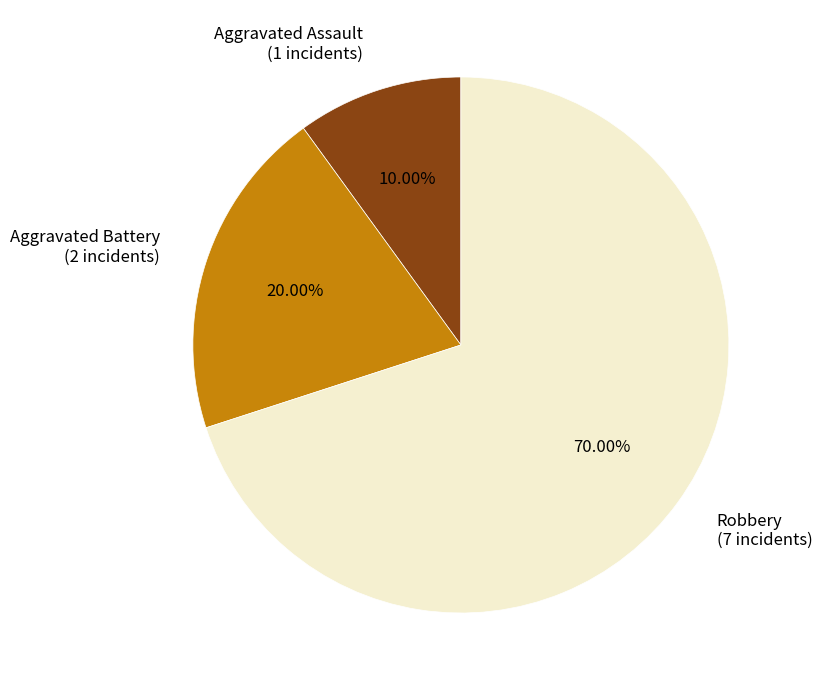

Which category has the biggest portion of the pie?

Robbery